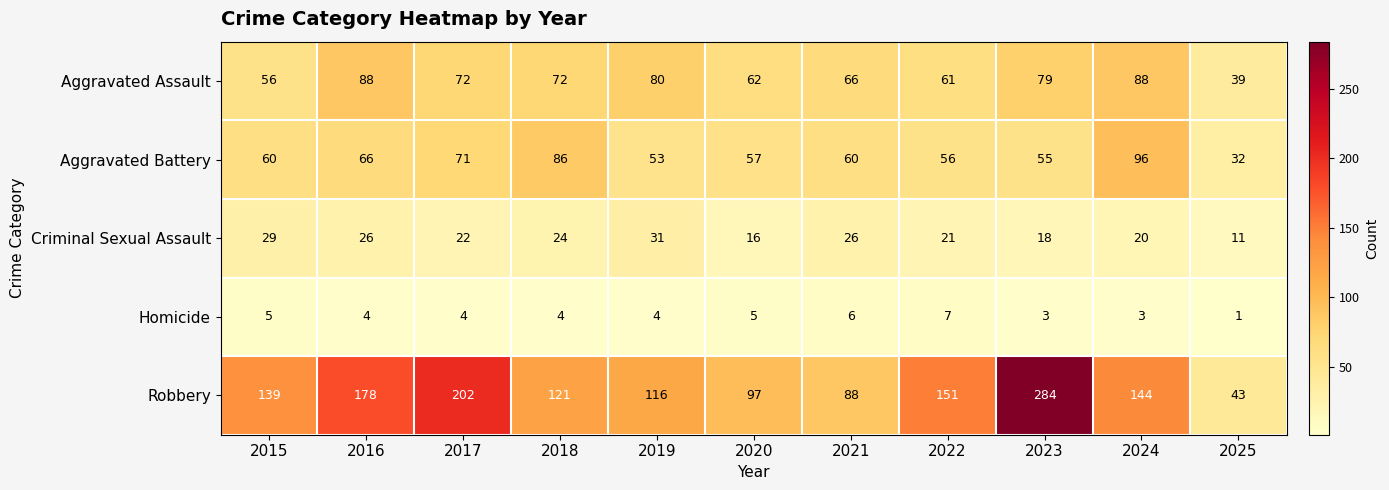

What is the sum of all Criminal Sexual Assault values?

244